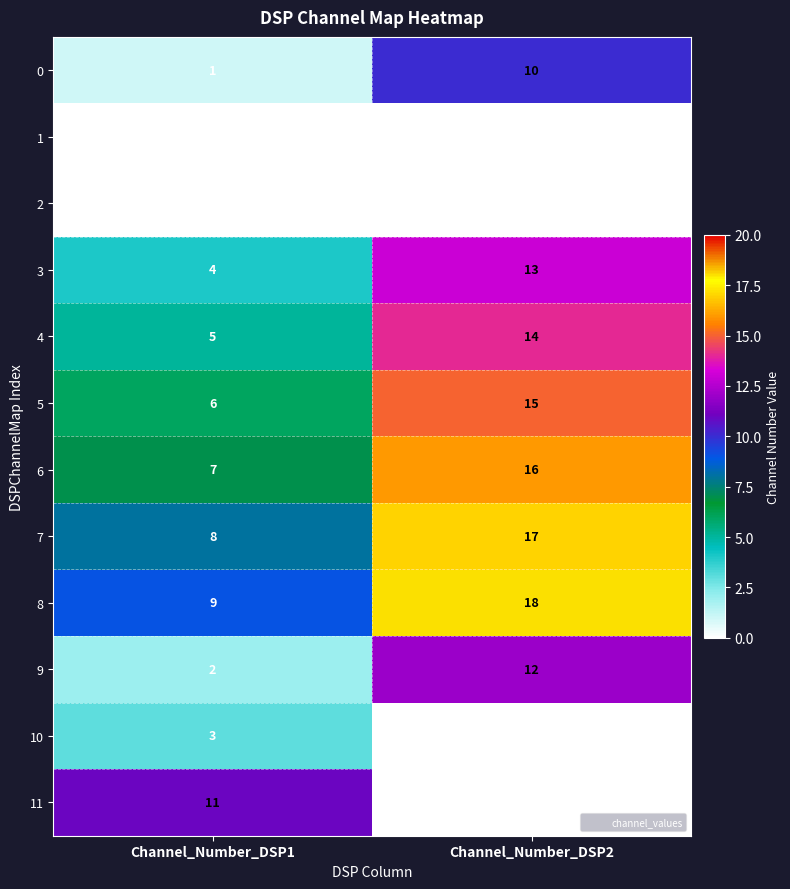

Where is 3 nearest to the value 8?

Channel_Number_DSP1